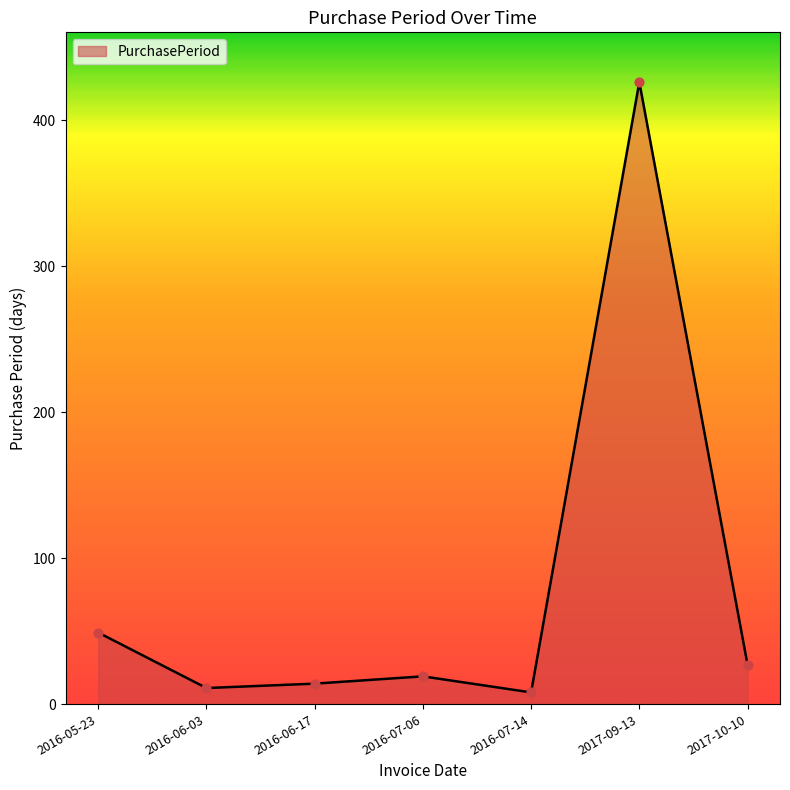

What is the change in value from 2016-07-06 to 2017-09-13?

+407